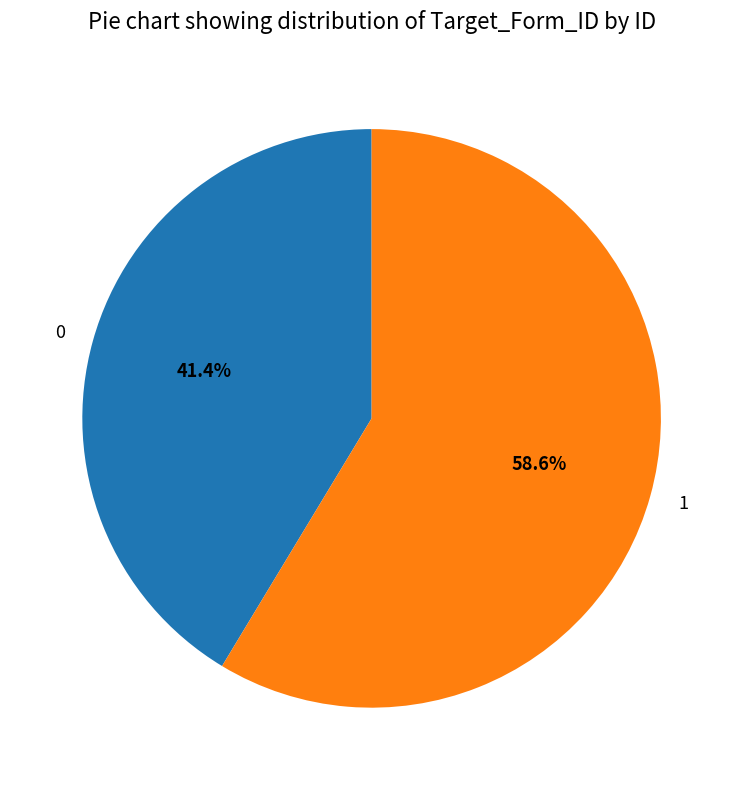

Count the number of slices in the pie.

2